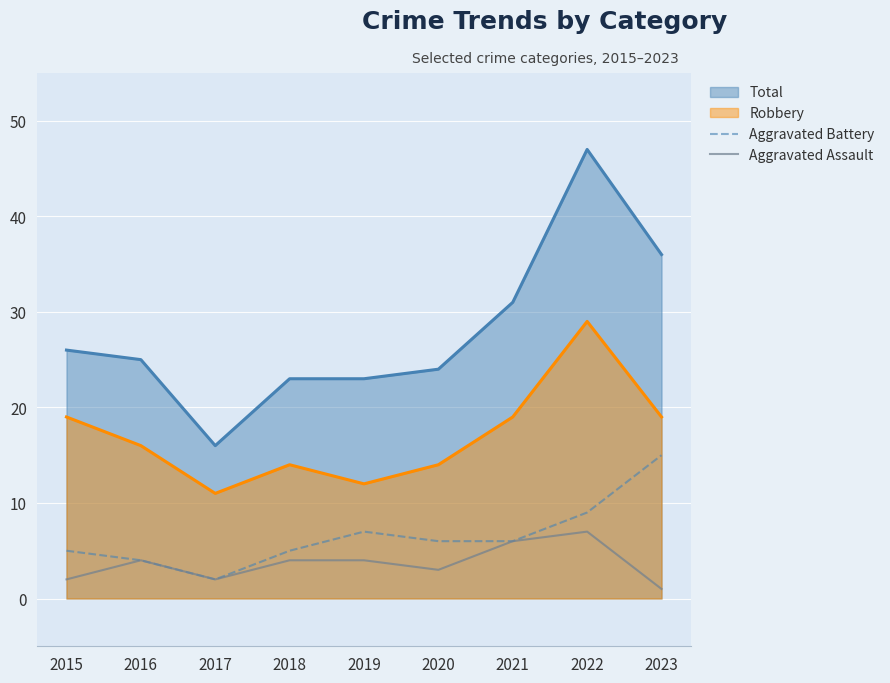

At which label does Aggravated Battery first exceed 6?

2019